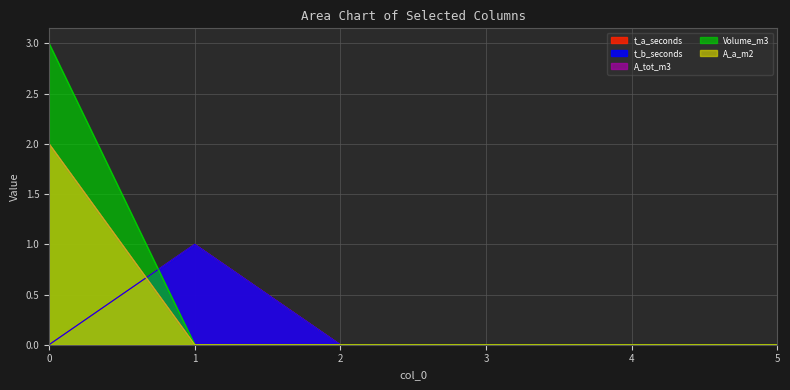

The value of A_a_m2 at 2 is 1. True or false?

False